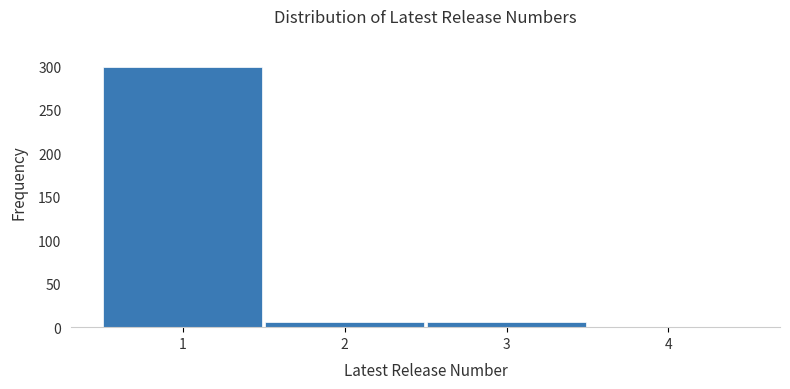

Reading left to right, transcribe this chart: for each bar, give the range it covers on the x-axis and its height. The values are not printed on the chart, so give them approximately, as read against the axis.

0.5 to 1.5: 300
1.5 to 2.5: 5
2.5 to 3.5: 5
3.5 to 4.5: 0